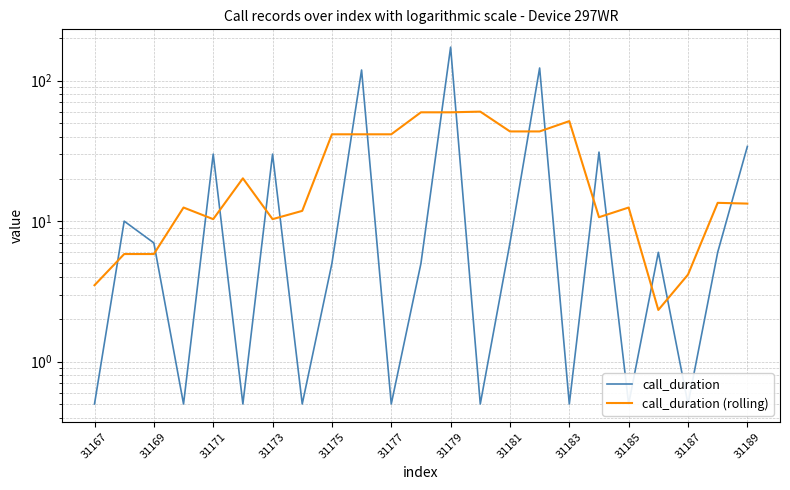

Rank the series by their maximum value, from highest to lowest.

call_duration, call_duration (rolling)